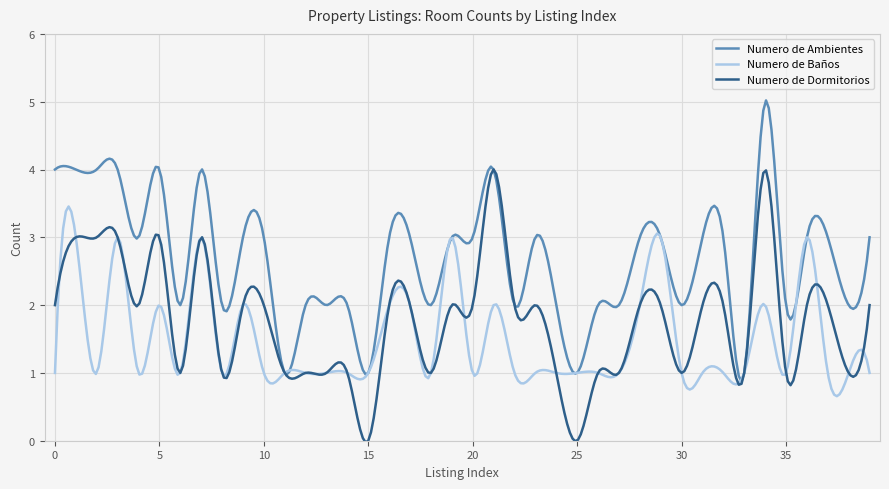

Rank the series by their maximum value, from highest to lowest.

Numero de Ambientes, Numero de Dormitorios, Numero de Baños